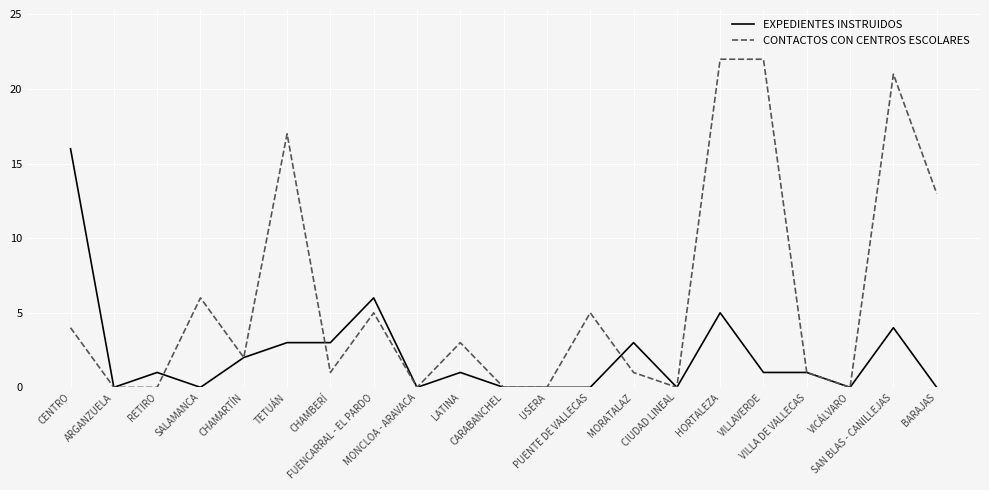

Where is the first local minimum for EXPEDIENTES INSTRUIDOS?

ARGANZUELA